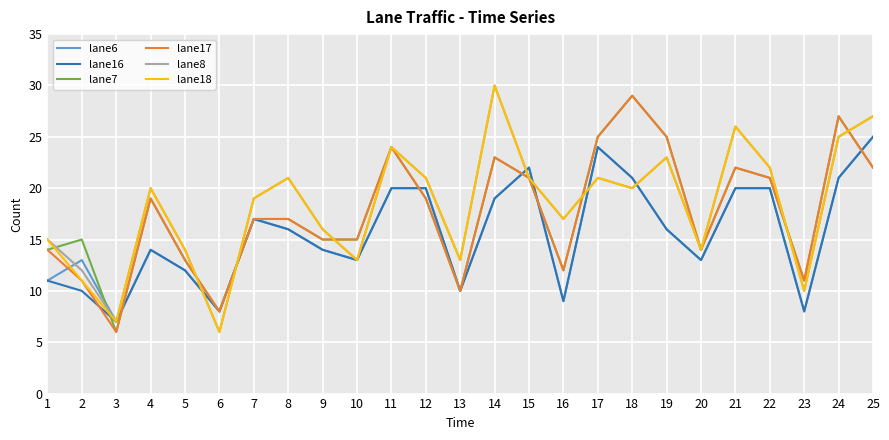

Reading left to right, list all the values displayed in this chart.

lane6: 11	13	7	14	12	8	17	16	14	13	20	20	10	19	22	9	24	21	16	13	20	20	8	21	25
lane16: 11	10	7	14	12	8	17	16	14	13	20	20	10	19	22	9	24	21	16	13	20	20	8	21	25
lane7: 14	15	6	19	13	8	17	17	15	15	24	19	10	23	21	12	25	29	25	14	22	21	11	27	22
lane17: 14	11	6	19	13	8	17	17	15	15	24	19	10	23	21	12	25	29	25	14	22	21	11	27	22
lane8: 15	12	7	20	14	6	19	21	16	13	24	21	13	30	21	17	21	20	23	14	26	22	10	25	27
lane18: 15	11	7	20	14	6	19	21	16	13	24	21	13	30	21	17	21	20	23	14	26	22	10	25	27